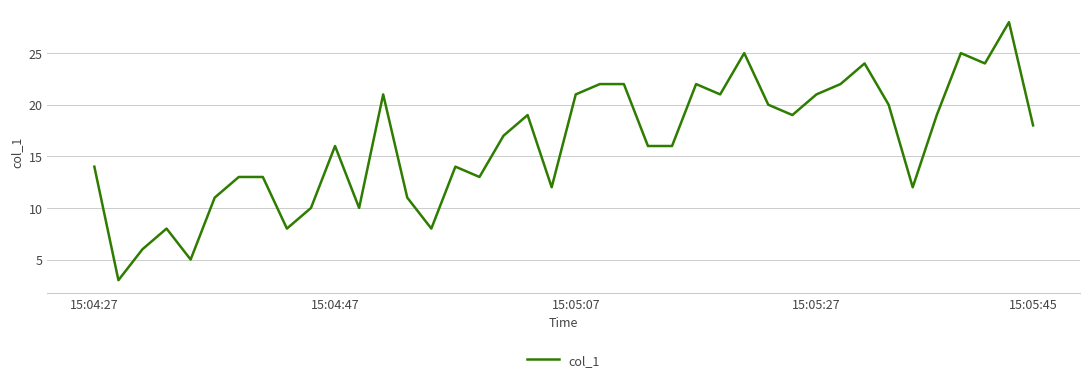

What is the smallest value displayed?

3